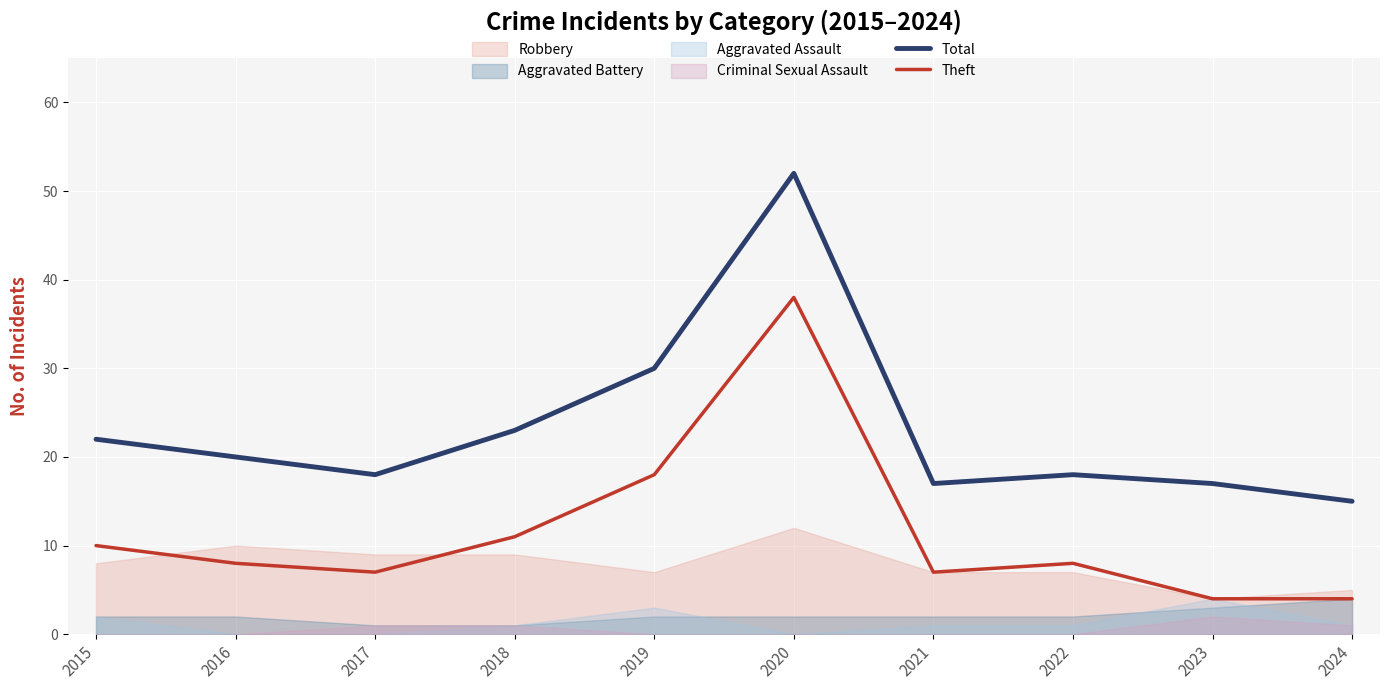

What is the value of the Total point at the 3rd from the left?

18